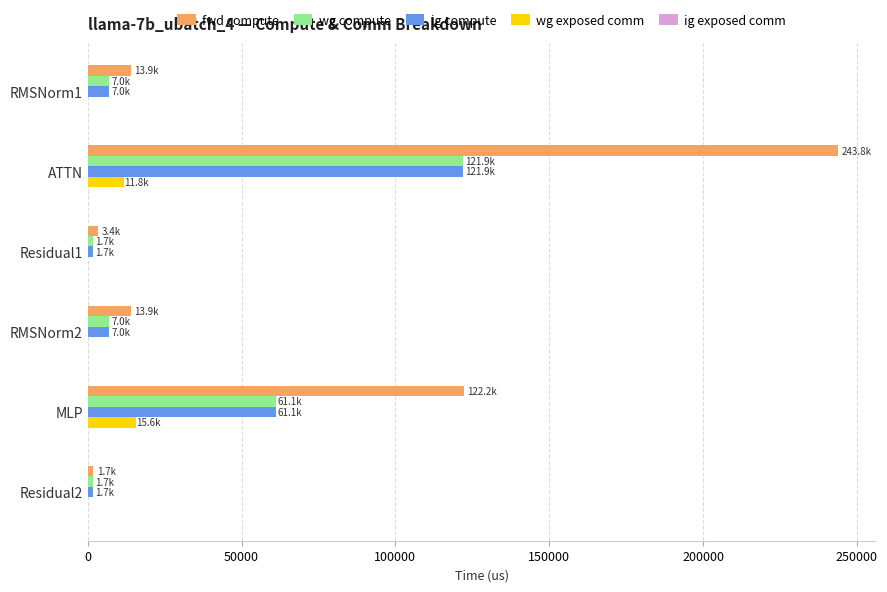

What is the sum of all wg exposed comm values?

27428.3